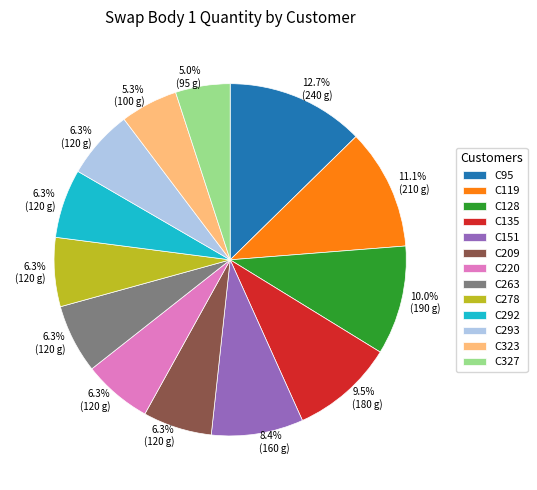

Which category has the biggest portion of the pie?

C95